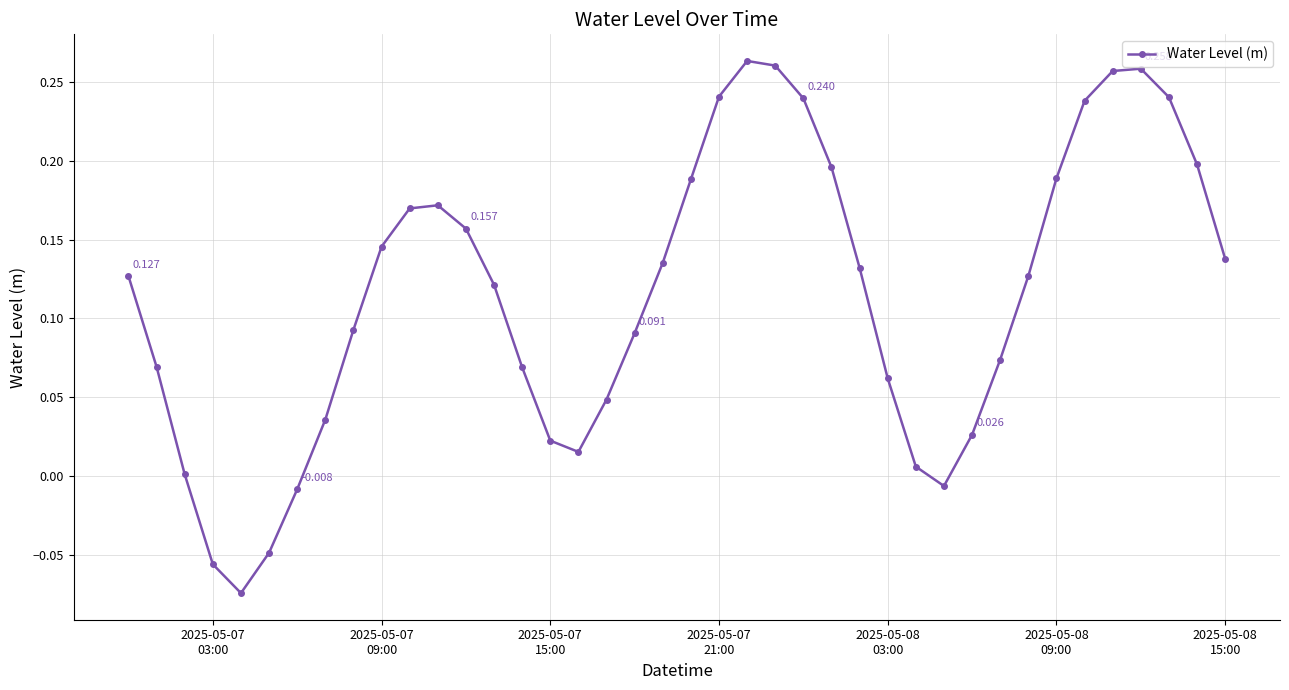

True or false: the data has more than 0 interior local peaks.

True